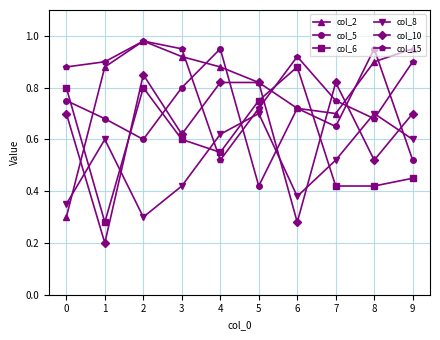

What are all the series names shown in the legend?

col_2, col_5, col_6, col_8, col_10, col_15